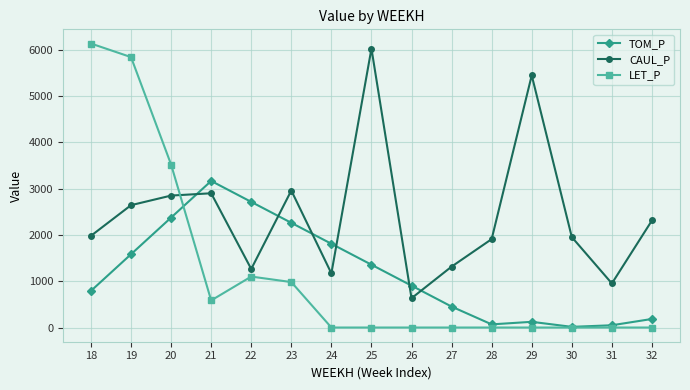

How many interior local valleys does the CAUL_P series have?

4